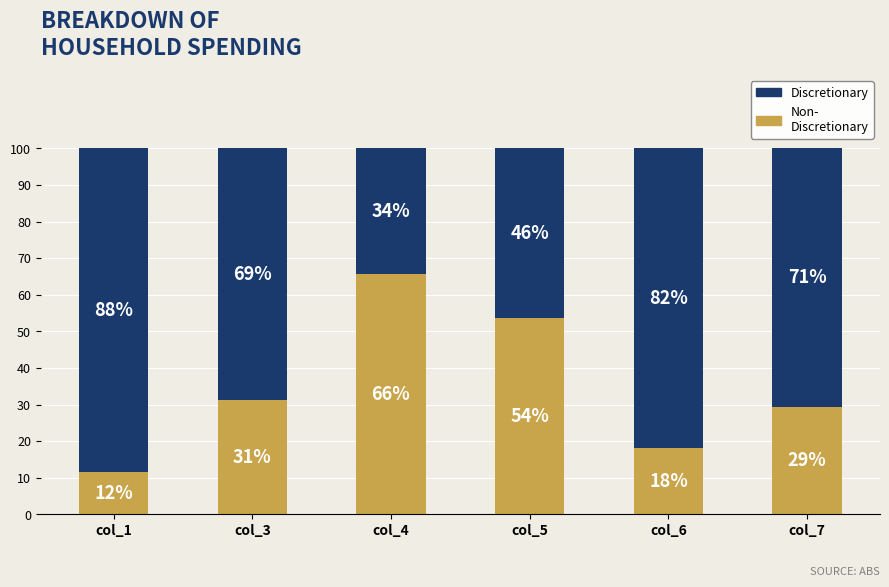

What is the total value across all series at col_6?

100.0